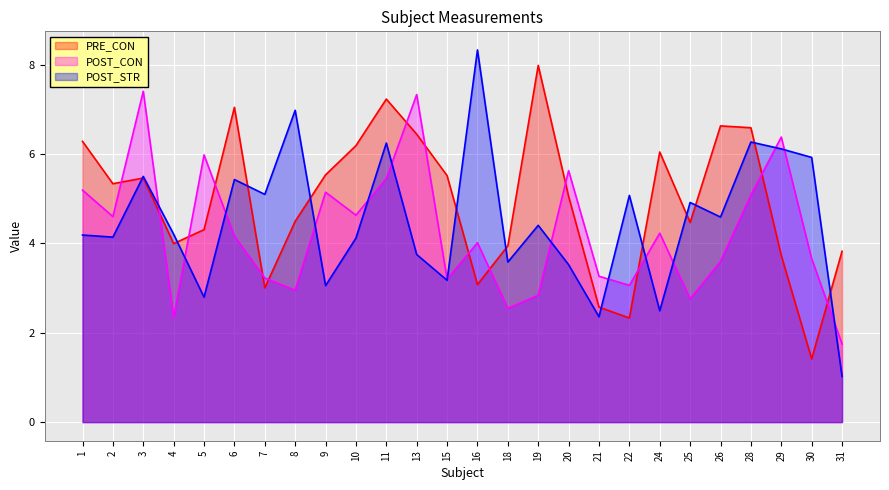

True or false: PRE_CON and POST_CON intersect in this chart.

True